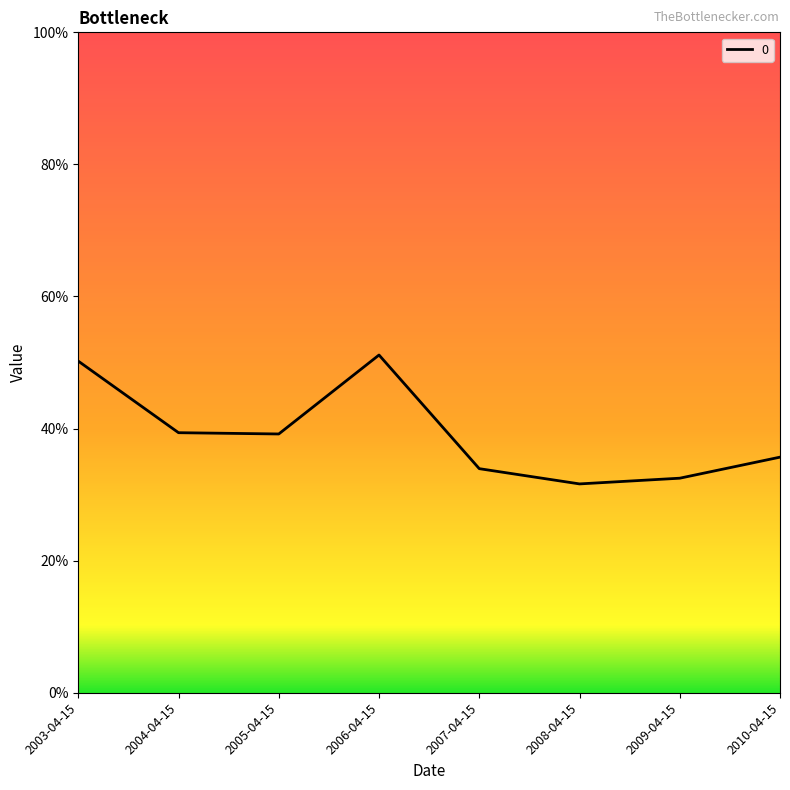

What is the label of the 6th point from the left?

2008-04-15